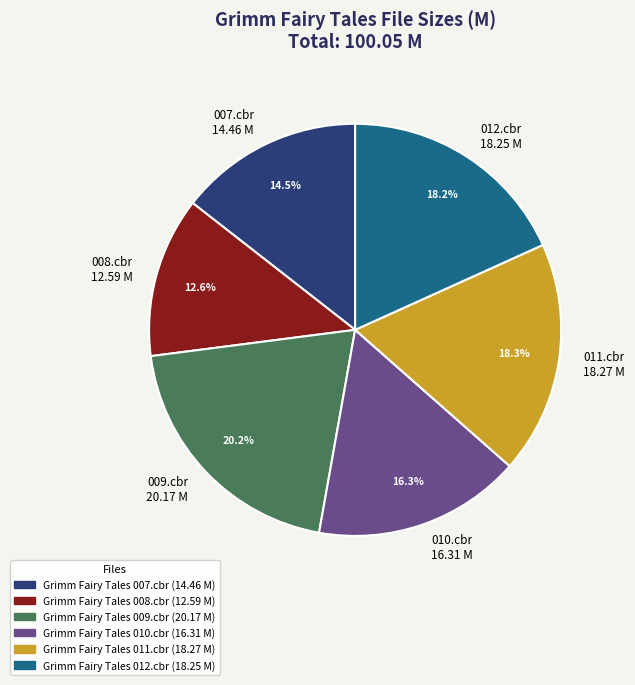

What is the smallest slice in the pie chart?

008.cbr 12.59 M